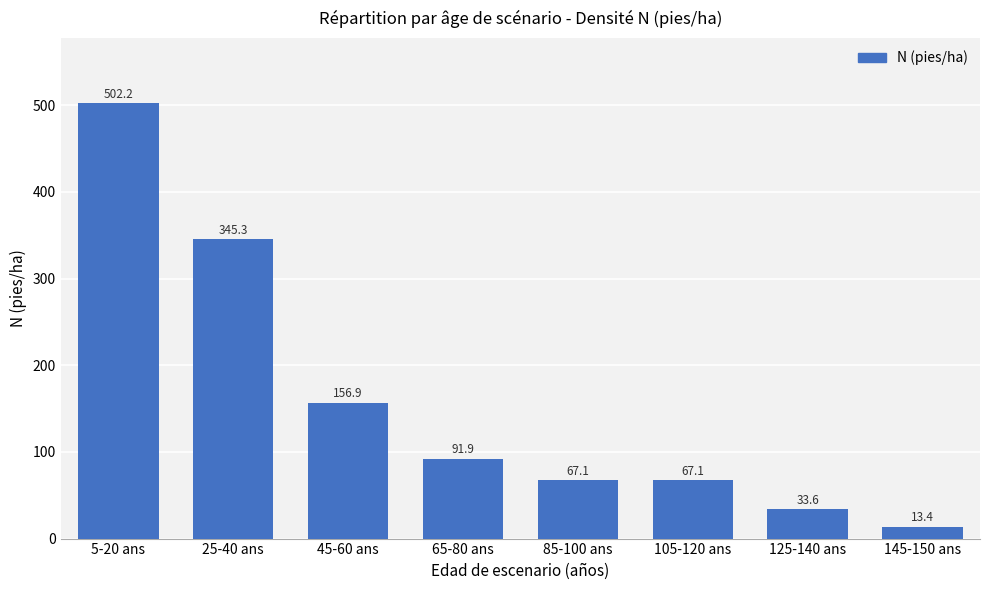

Which category has the highest value across all series?

5-20 ans